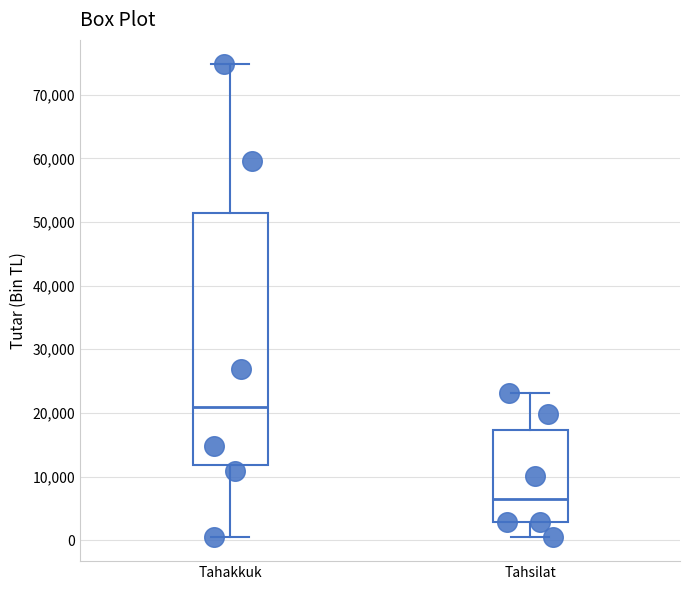

Reading left to right, transcribe this box plot: for each box, give where its median line is, the range the box spans, and where its two whiskers end, as read against the y-axis. The values are not printed on the chart, so give them approximately, as read against the axis.

Tahakkuk: median 21000, box 12000 to 51000, whiskers 0 to 75000
Tahsilat: median 6000, box 3000 to 17000, whiskers 0 to 23000